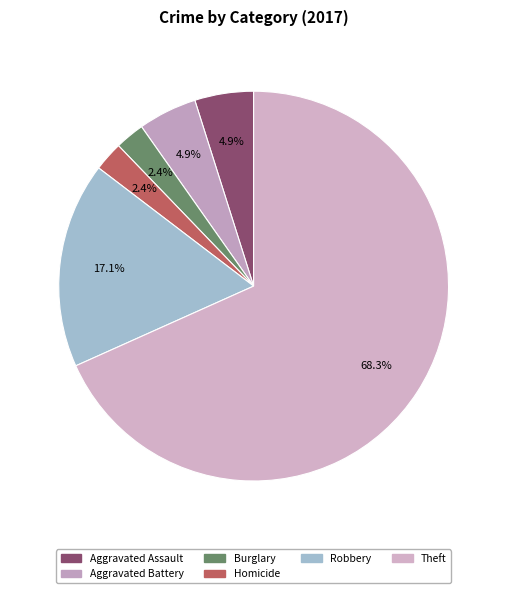

Combined, do Aggravated Assault and Theft account for over 50%?

Yes